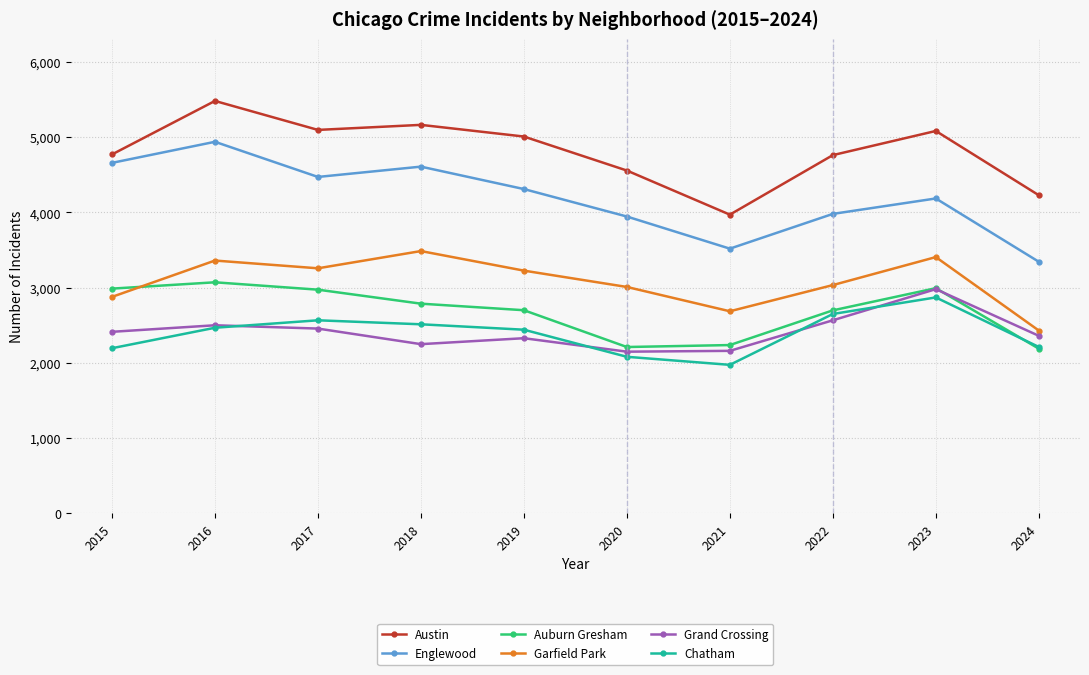

Is the value of Auburn Gresham at 2021 greater than the value of Garfield Park at 2024?

No